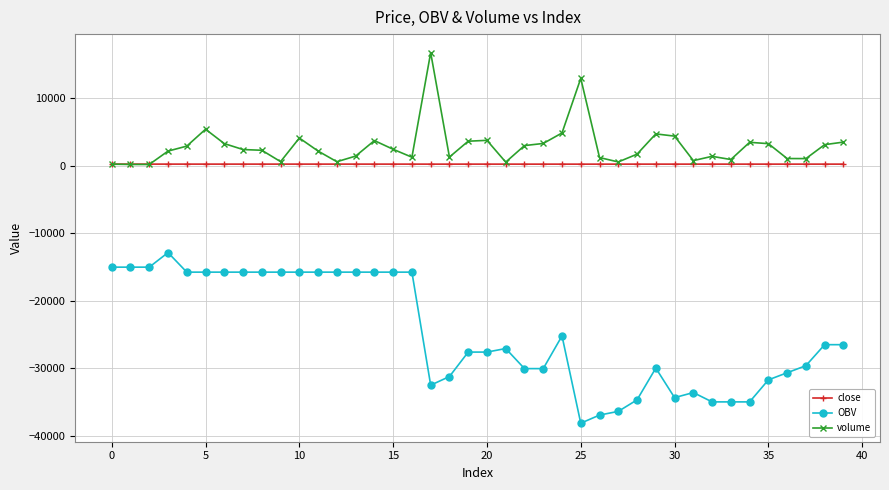

Which series has the largest range (max minus min)?

OBV